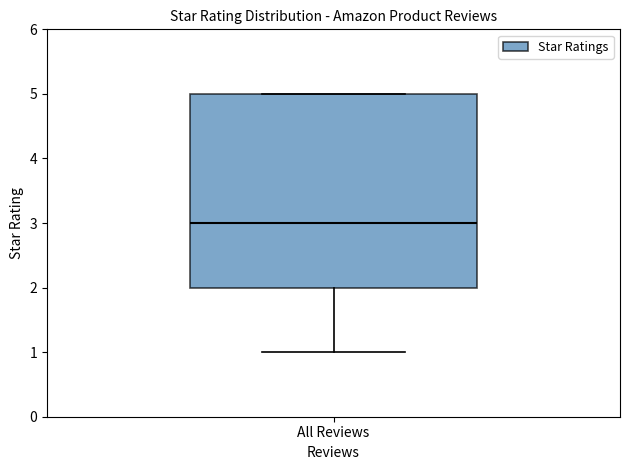

Read this box plot against the y-axis: the position of the median line, the range covered by the box, and the ends of both whiskers. The values are not printed on the chart, so give them approximately, as read against the axis.

median 3, box 2 to 5, whiskers 1 to 5